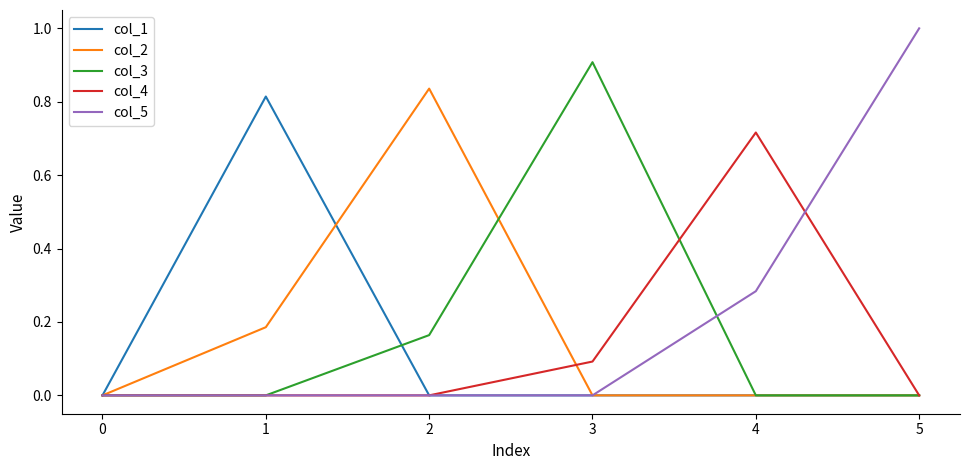

What is the maximum value shown in the chart?

1.0